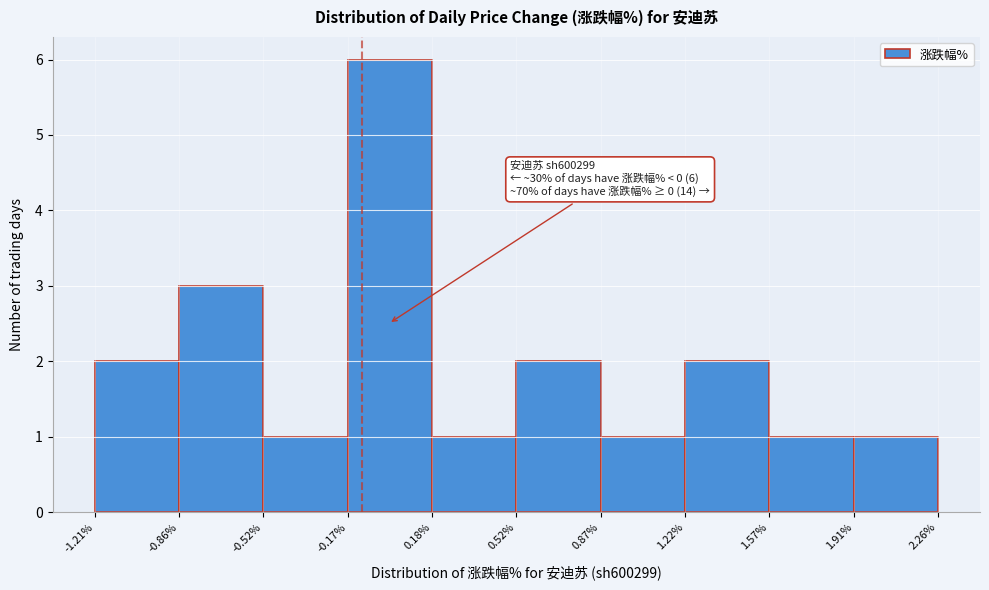

Over which range of the x-axis is the bar tallest?

-0.17% to 0.18%